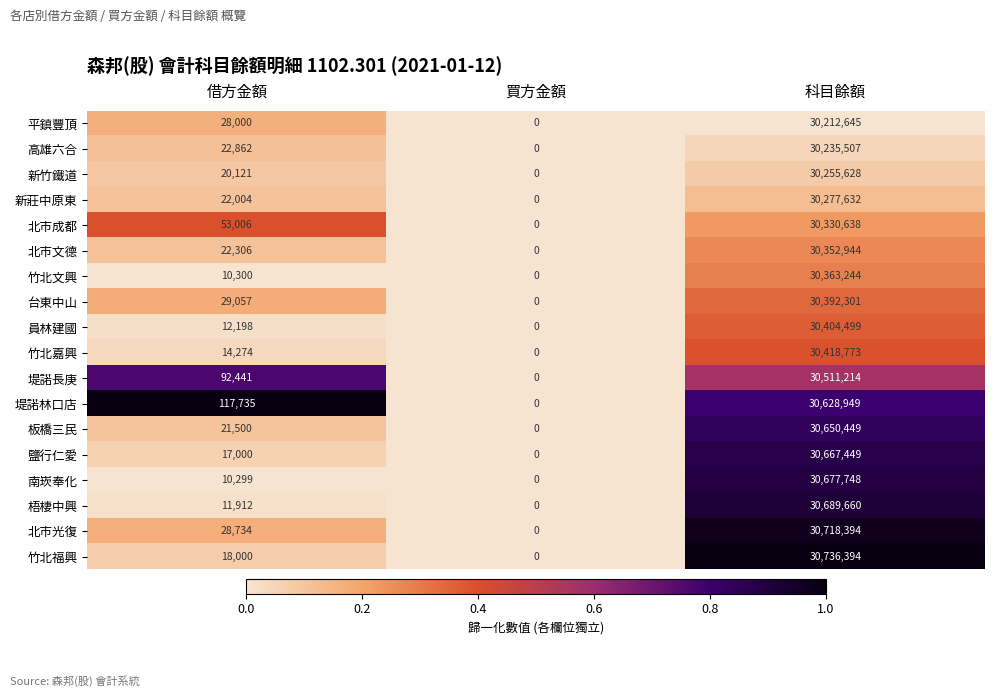

List the labels in order of 竹北福興 value, smallest first.

買方金額, 借方金額, 科目餘額